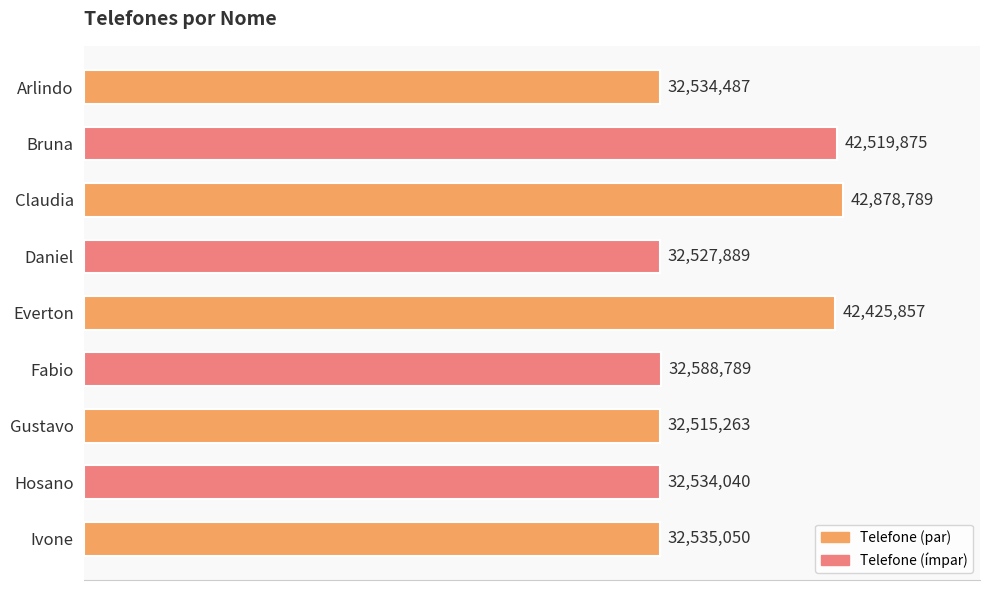

Are the bars grouped side by side (vs. stacked)?

No